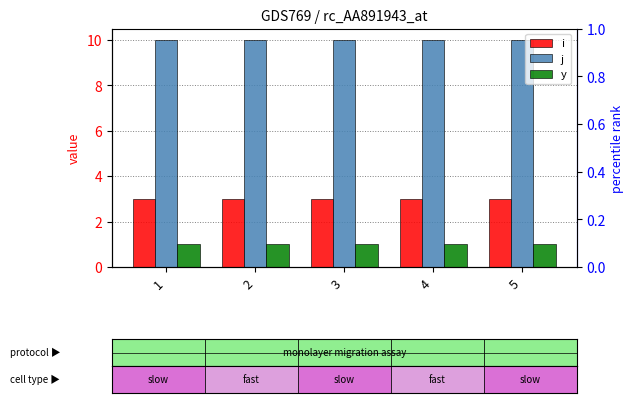

Rank the categories by j value from lowest to highest.

1, 2, 3, 4, 5